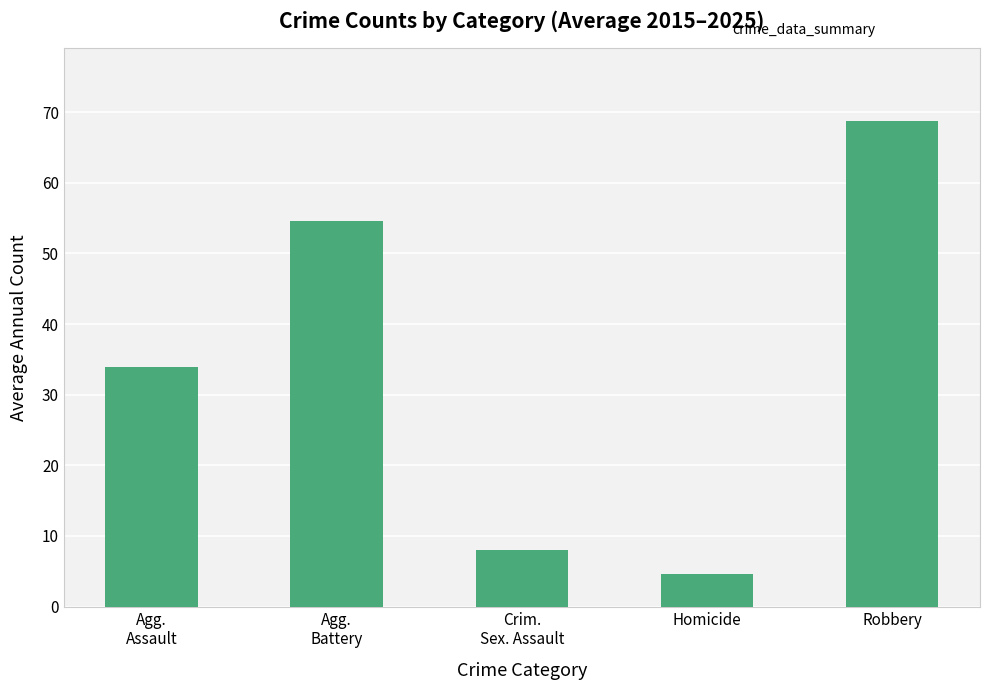

What is the label of the 1st bar from the left?

Agg.
Assault